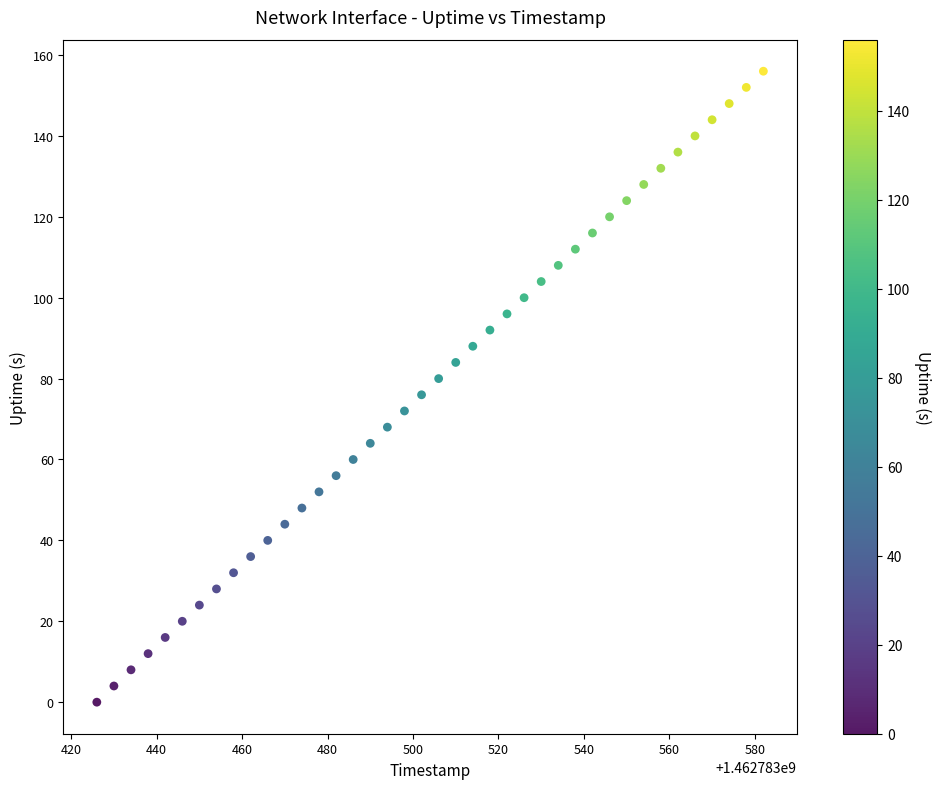

What is the range of Y values (max minus min)?

156